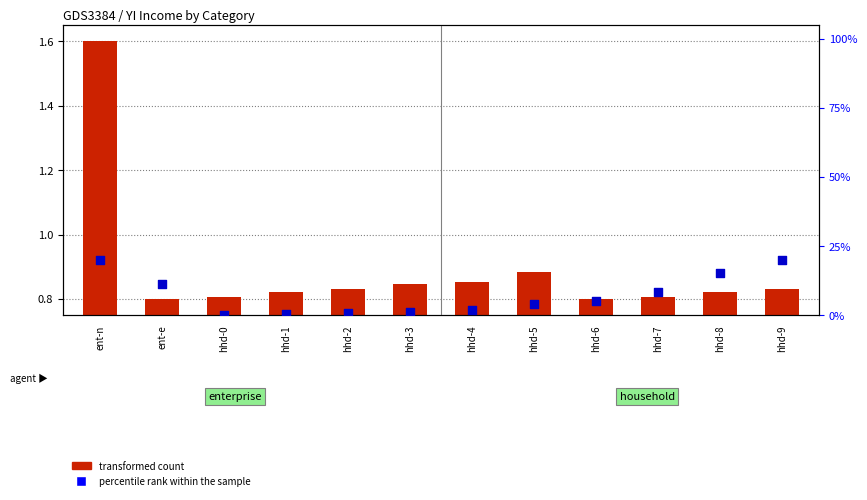

Which series has the largest total across all categories?

transformed count